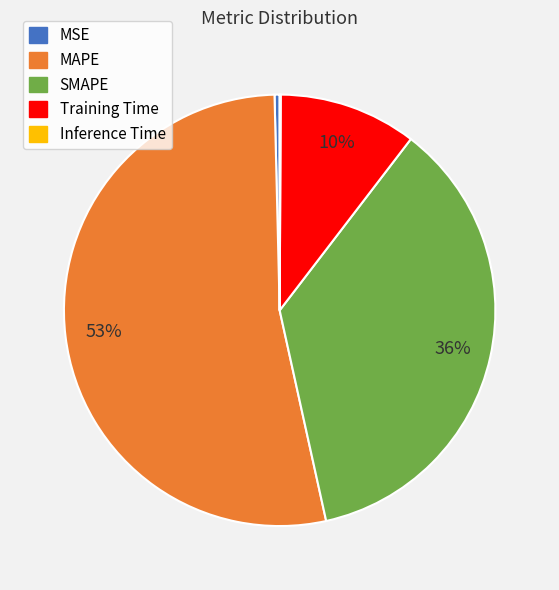

The SMAPE slice represents 36% of the pie. True or false?

True